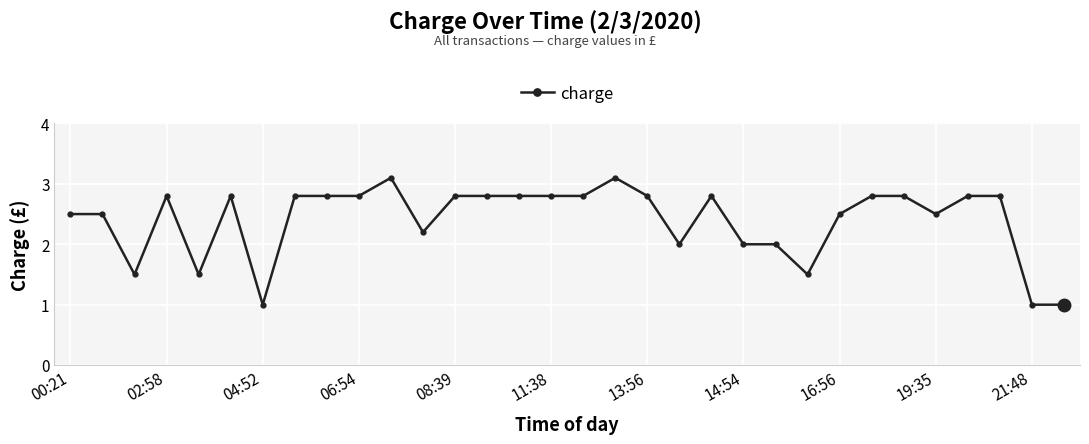

What is the value of the 31st point from the left?

1.0